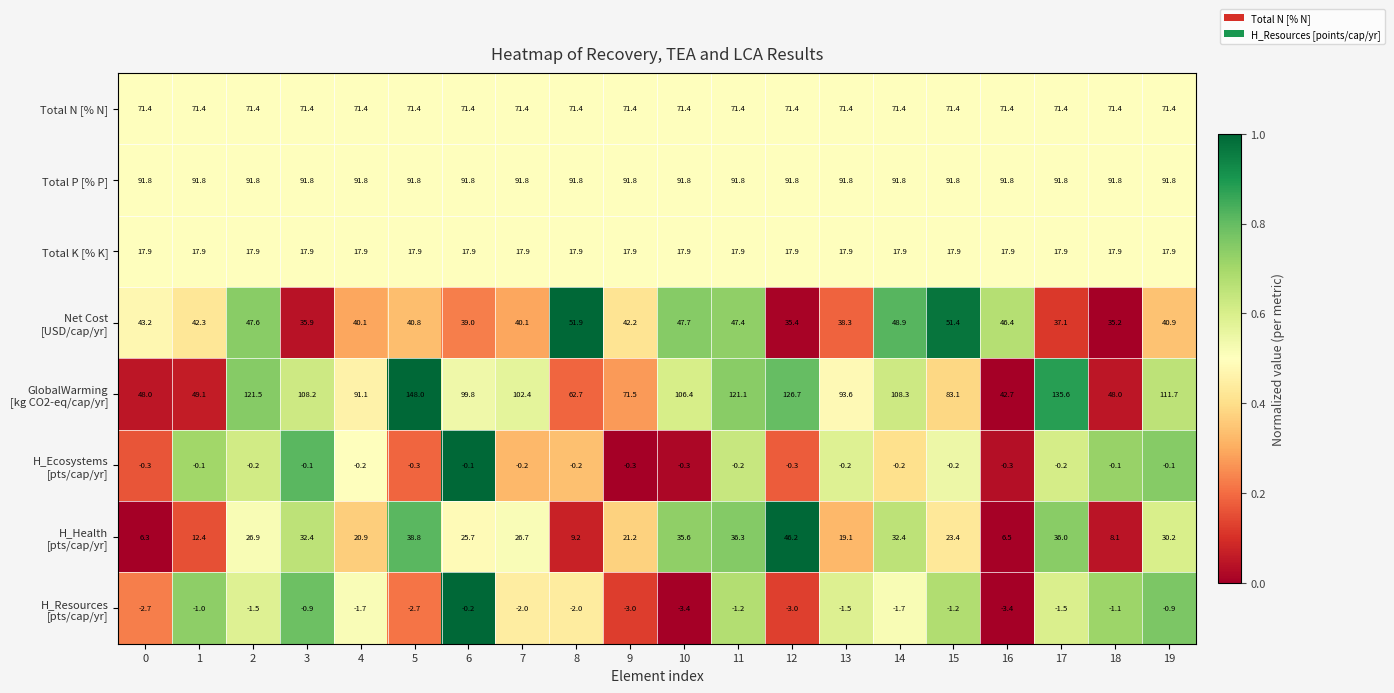

What is the maximum value shown in the chart?

148.0